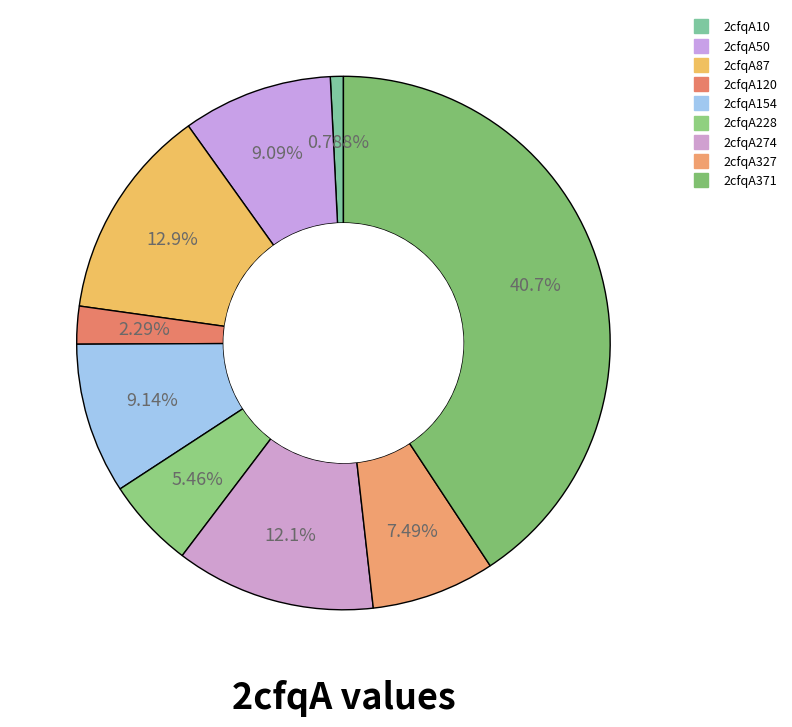

What percentage is the 2cfqA327 slice, to the nearest percent?

7%